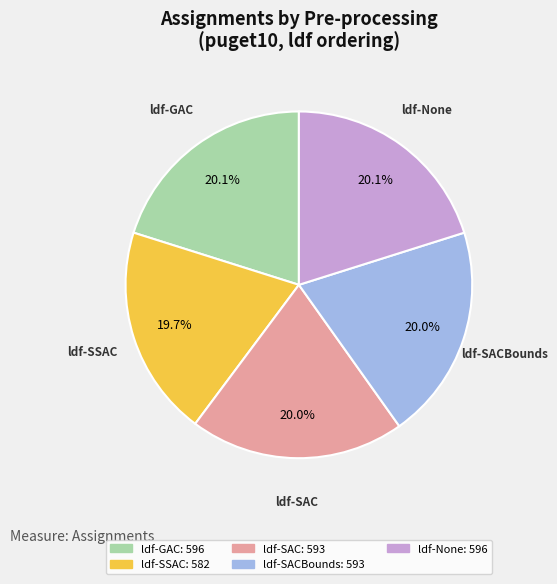

Does any single category account for the majority?

No